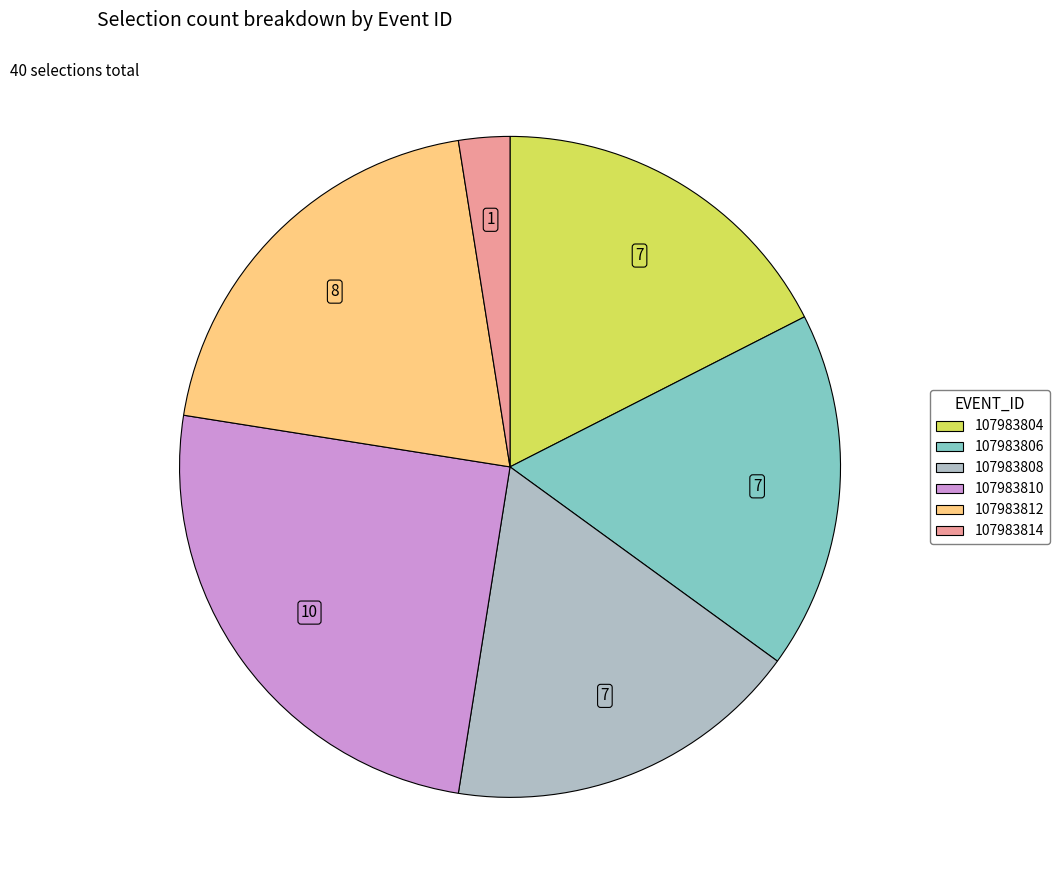

Which has a higher value, 107983808 or 107983810?

107983810